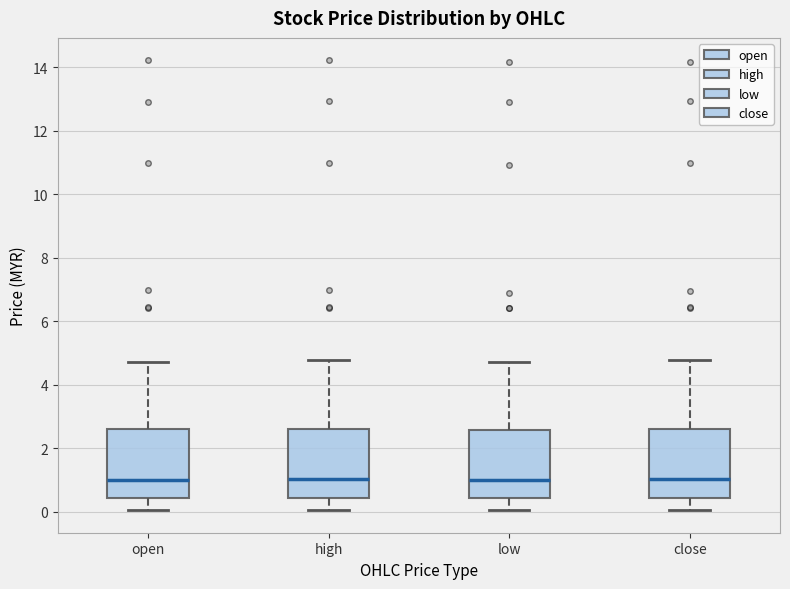

Reading left to right, transcribe this box plot: for each box, give where its median line is, the range the box spans, and where its two whiskers end, as read against the y-axis. The values are not printed on the chart, so give them approximately, as read against the axis.

open: median 1.0, box 0.4 to 2.6, whiskers 0.0 to 4.8
high: median 1.0, box 0.4 to 2.6, whiskers 0.0 to 4.8
low: median 1.0, box 0.4 to 2.6, whiskers 0.0 to 4.8
close: median 1.0, box 0.4 to 2.6, whiskers 0.0 to 4.8